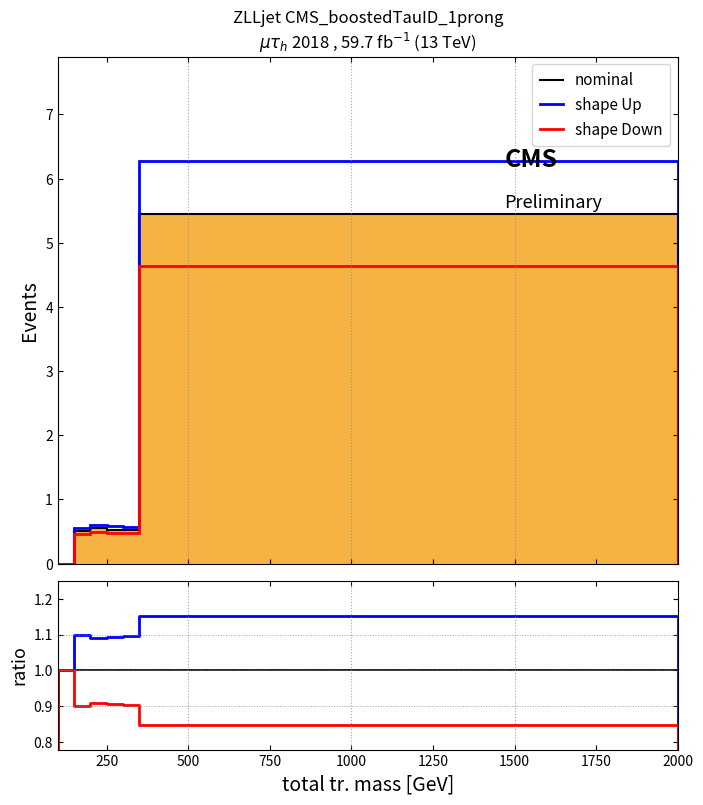

The nominal series shows 8.3 at 20. True or false?

False